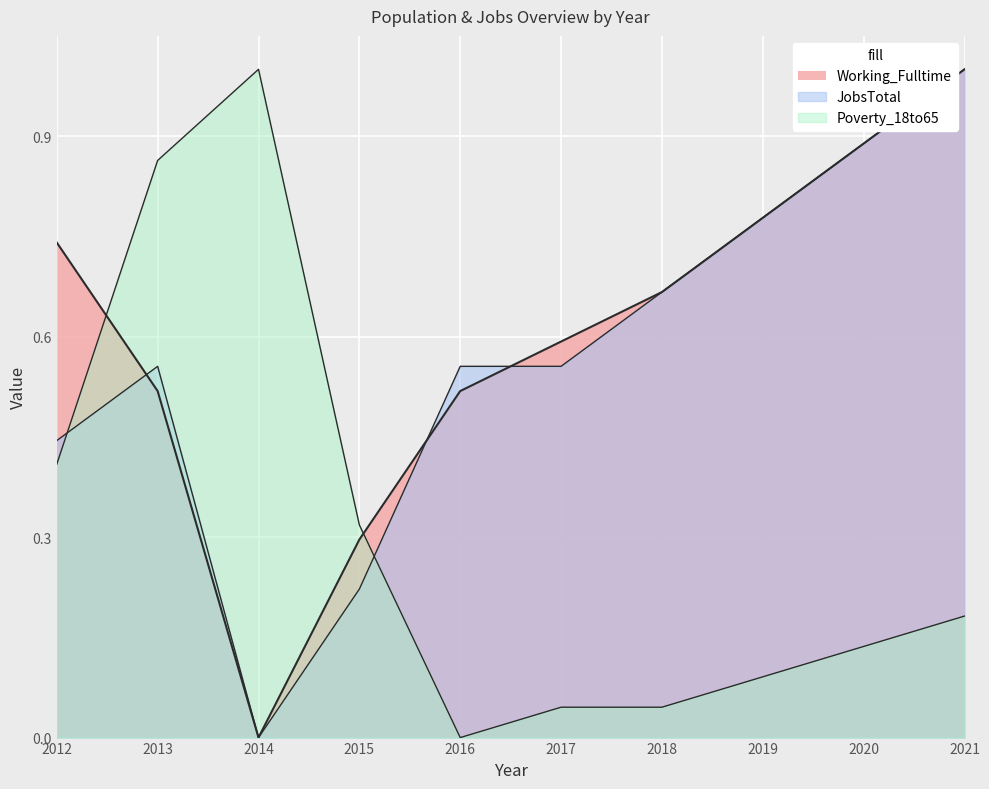

What is the greatest value displayed?

1.0